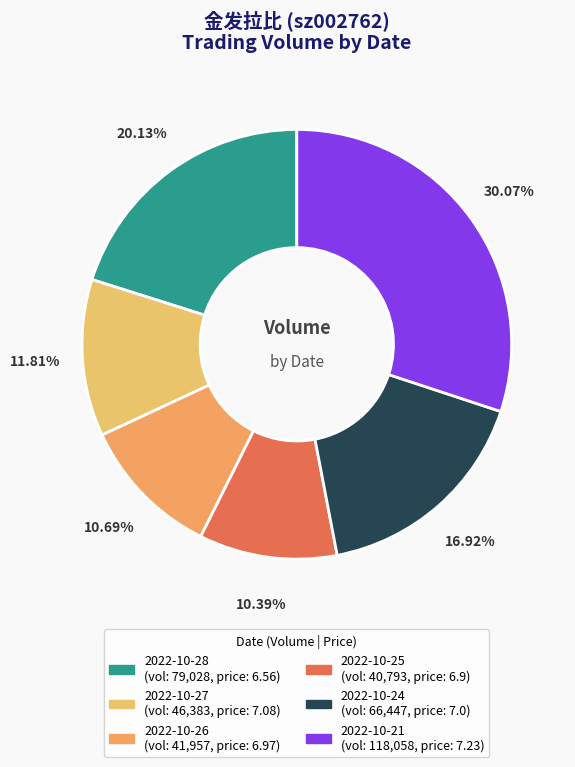

Approximately how many times larger is the value at 2022-10-28 compared to 2022-10-21?

0.7